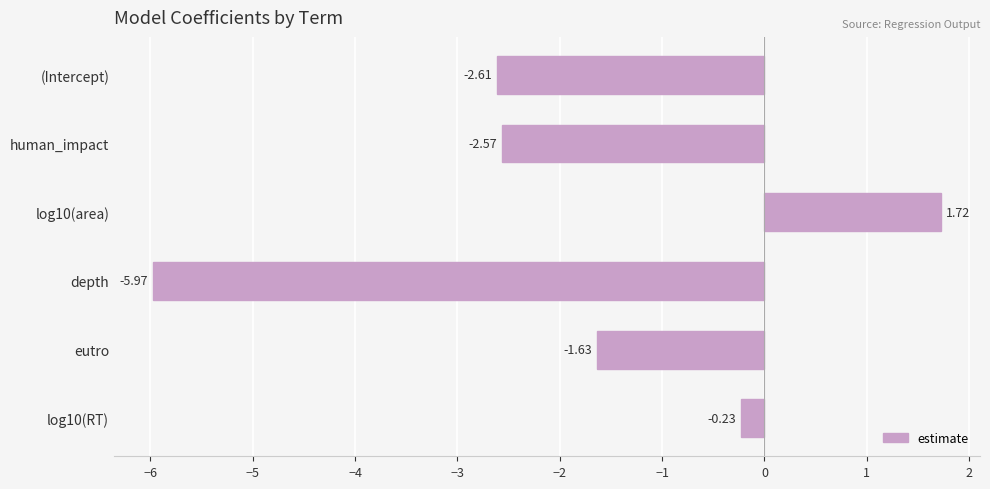

Rank the categories by value from highest to lowest.

log10(area), log10(RT), eutro, human_impact, (Intercept), depth